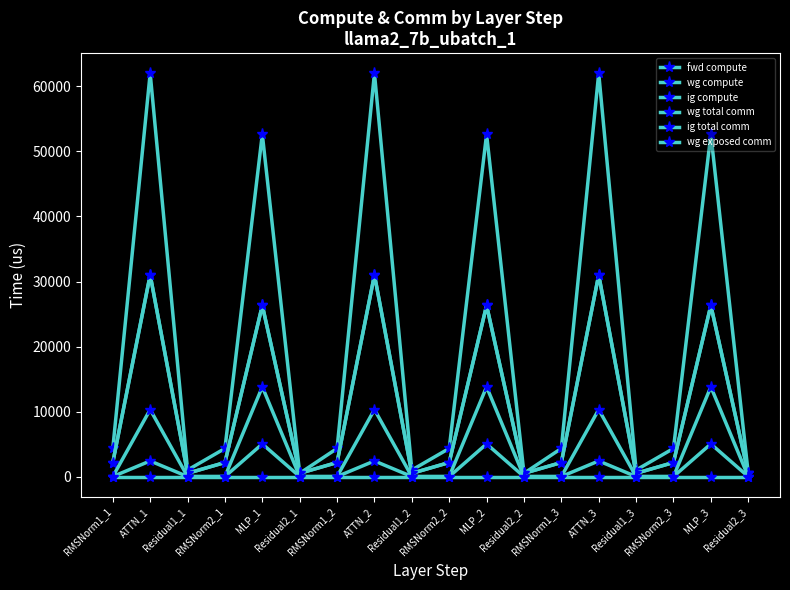

Does the chart have visible grid lines?

No